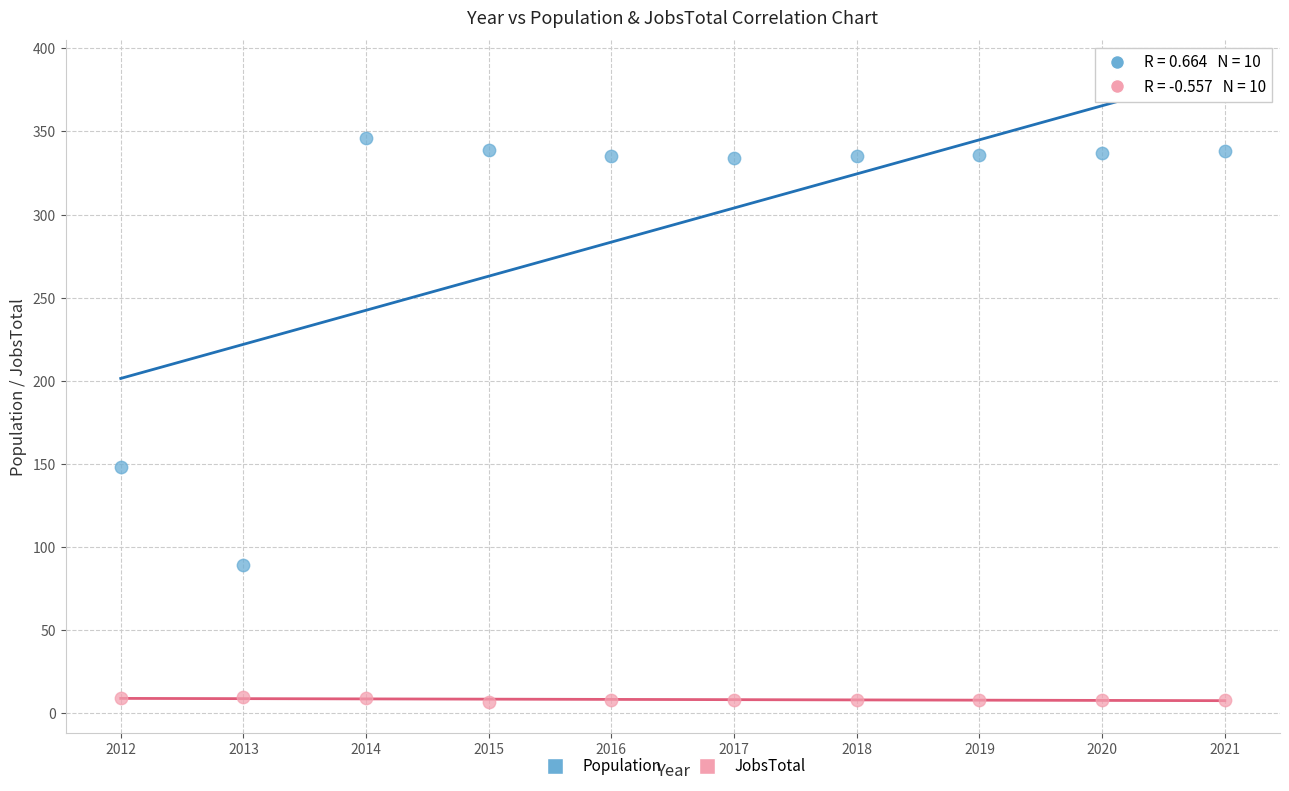

In the Population series, what Y value is closest to 217?

148